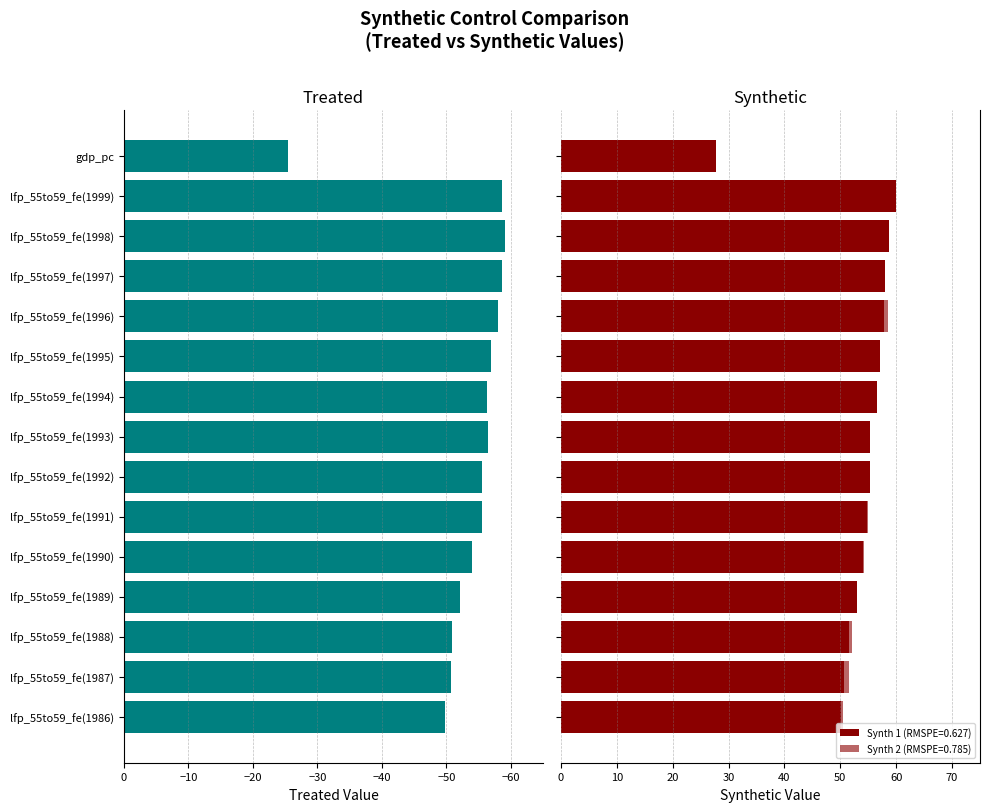

True or false: the data shows -24.4 at lfp_55to59_fe(1987).

False